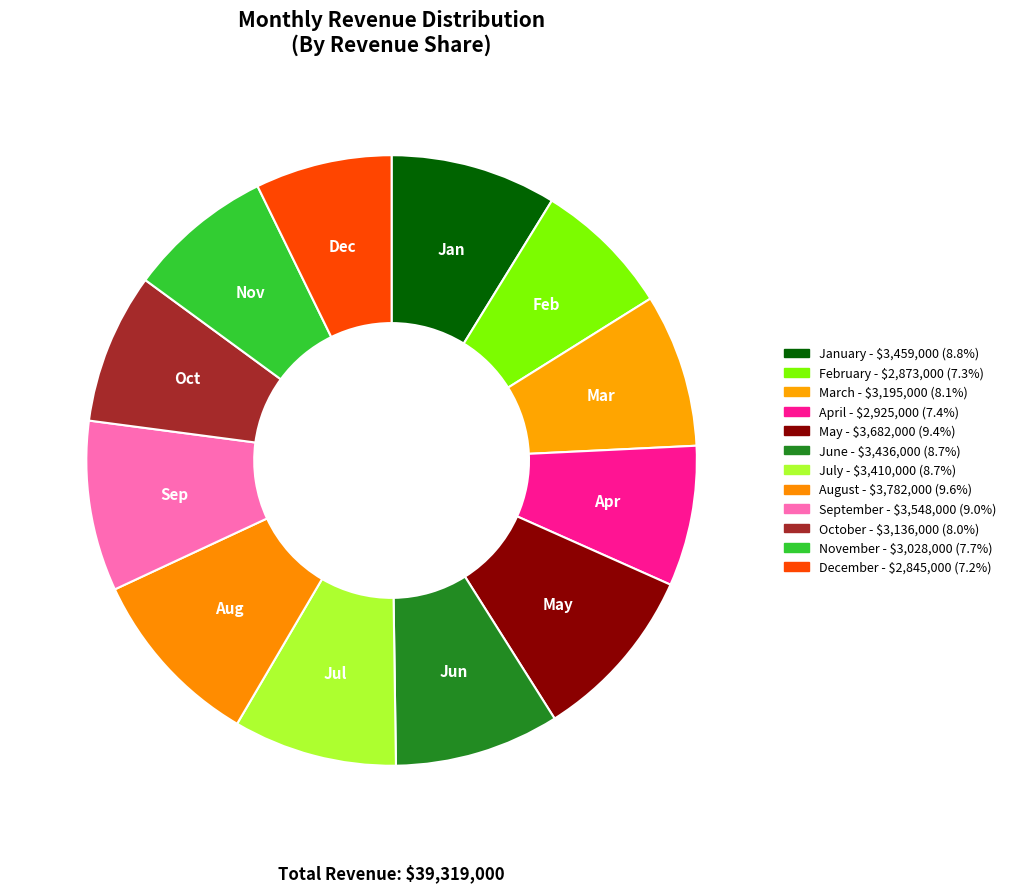

To the nearest percent, what is the difference between the largest and smallest slice percentages?

2%